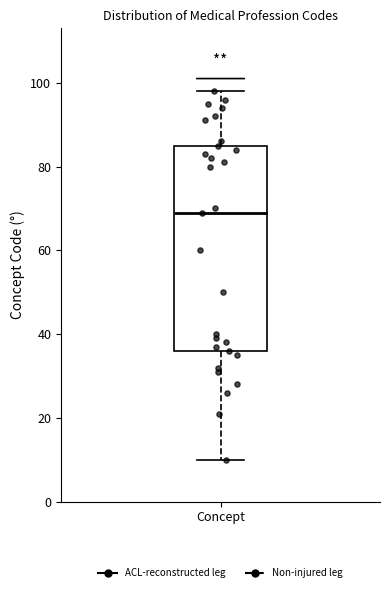

Where does the median line of the box for Concept sit on the y-axis? The values are not printed on the chart, so give them approximately, as read against the axis.

70